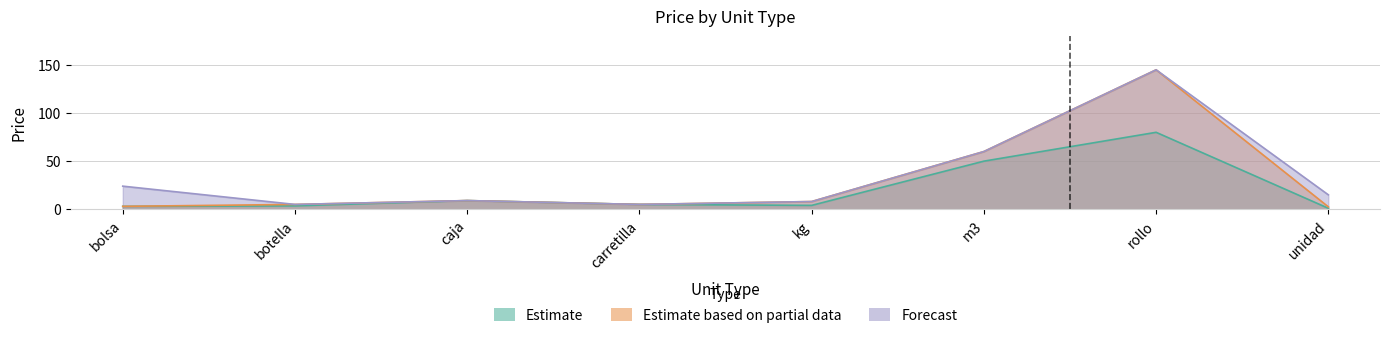

What is the sum of all Estimate values?

155.5